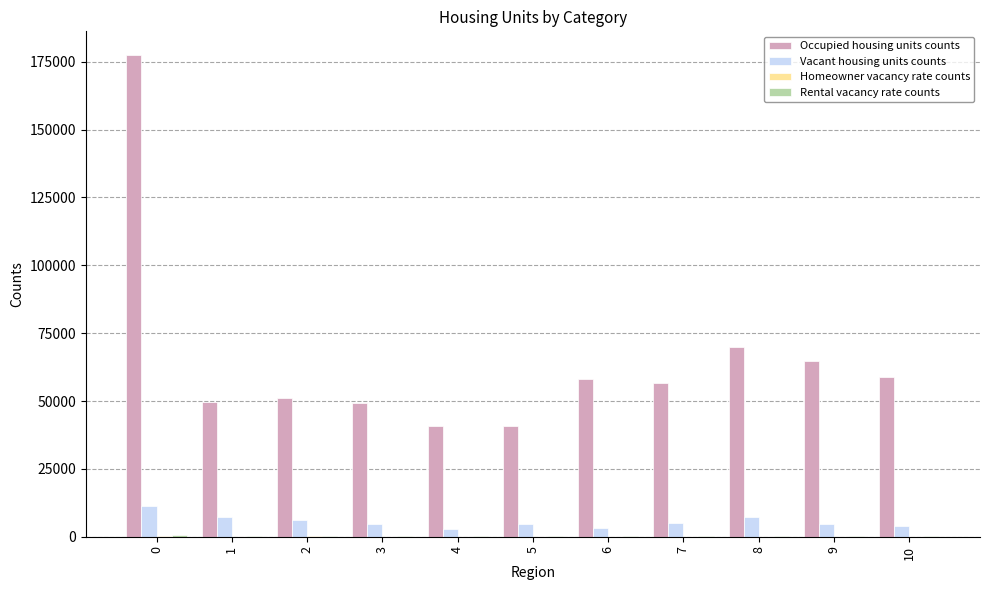

What is the sum of all Vacant housing units counts values?

60939.0